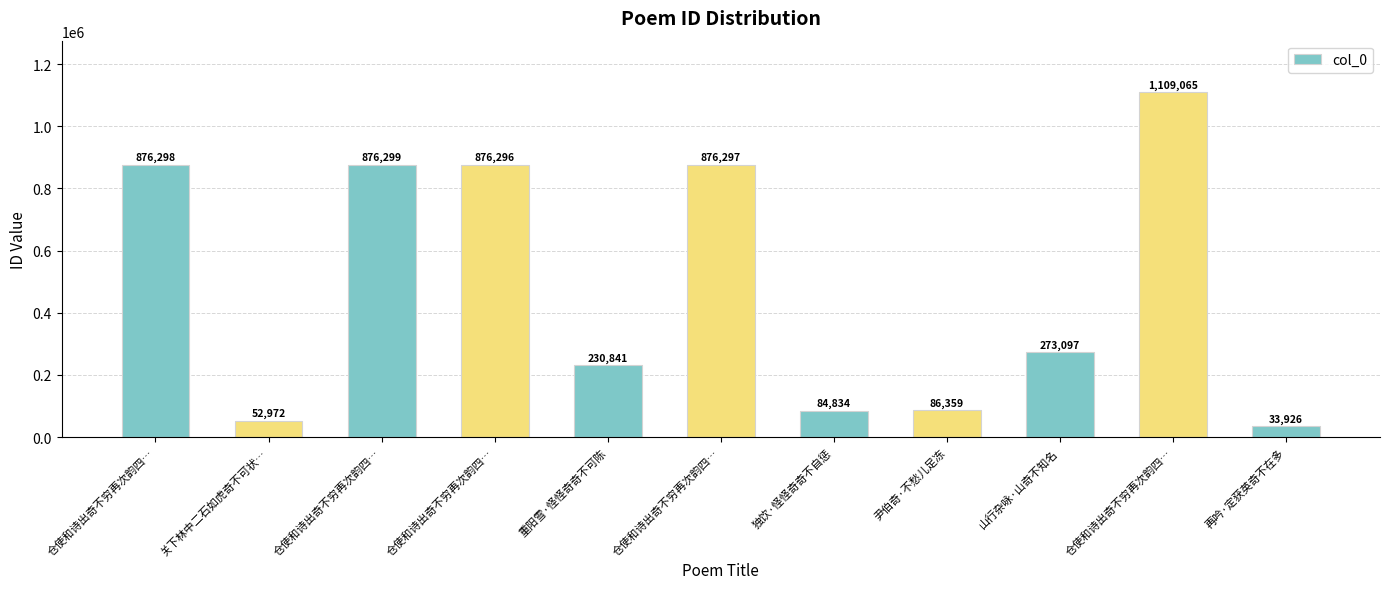

List the labels in order of value, smallest first.

再吟·定获英奇不在多, 关下林中二石如虎奇不可状…, 独饮·怪怪奇奇不自惩, 尹伯奇·不愁儿足冻, 重阳雪·怪怪奇奇不可陈, 山行杂咏·山奇不知名, 仓使和诗出奇不穷再次韵四…, 仓使和诗出奇不穷再次韵四…, 仓使和诗出奇不穷再次韵四…, 仓使和诗出奇不穷再次韵四…, 仓使和诗出奇不穷再次韵四…